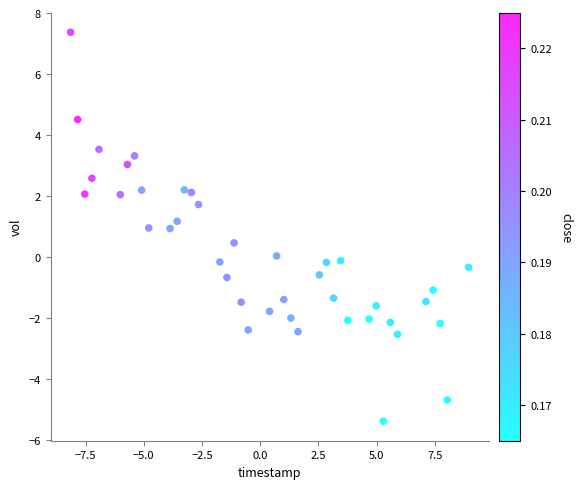

What is the range of Y values (max minus min)?

12.8